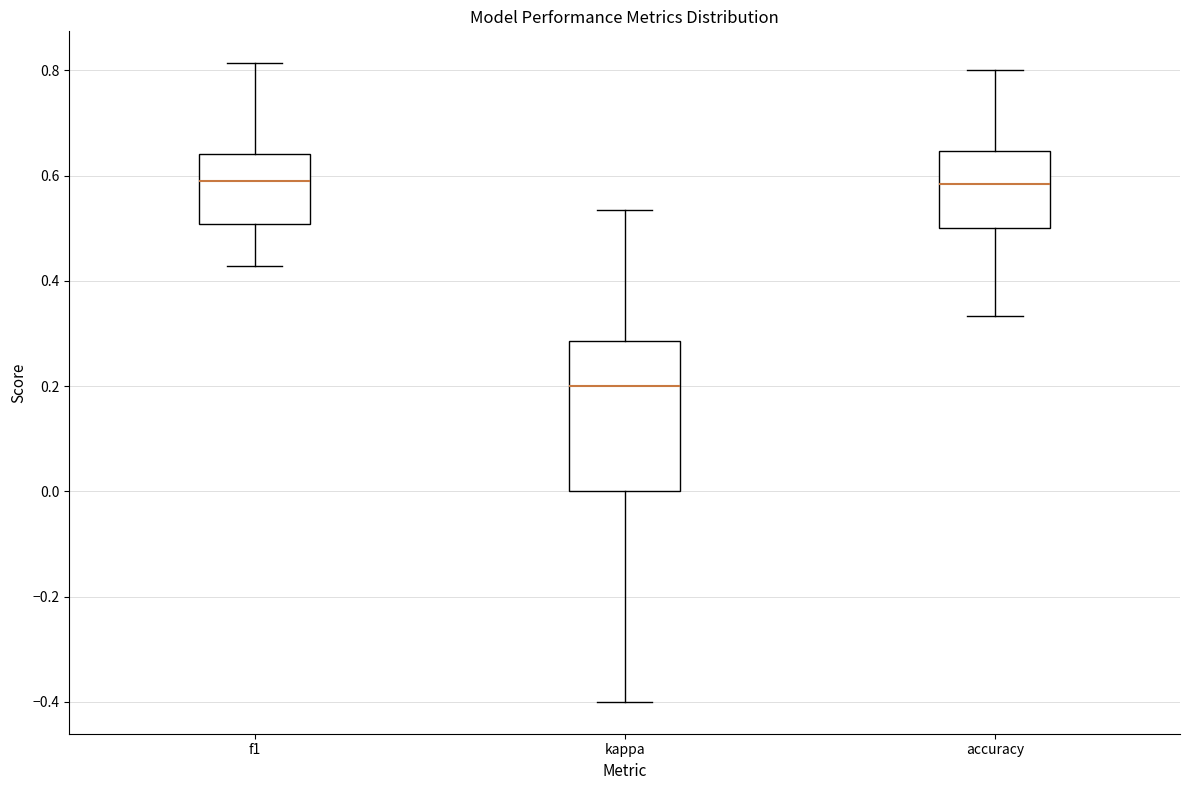

Reading left to right, transcribe this box plot: for each box, give where its median line is, the range the box spans, and where its two whiskers end, as read against the y-axis. The values are not printed on the chart, so give them approximately, as read against the axis.

f1: median 0.58, box 0.50 to 0.64, whiskers 0.42 to 0.82
kappa: median 0.20, box 0.00 to 0.28, whiskers -0.40 to 0.54
accuracy: median 0.58, box 0.50 to 0.64, whiskers 0.34 to 0.80